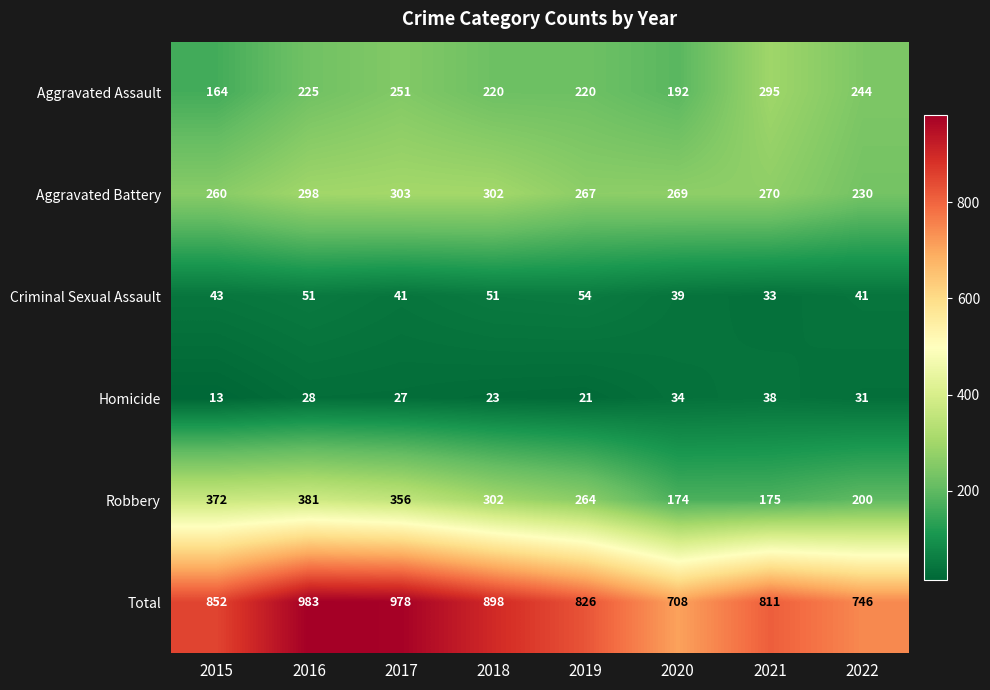

What is the smallest value displayed?

13